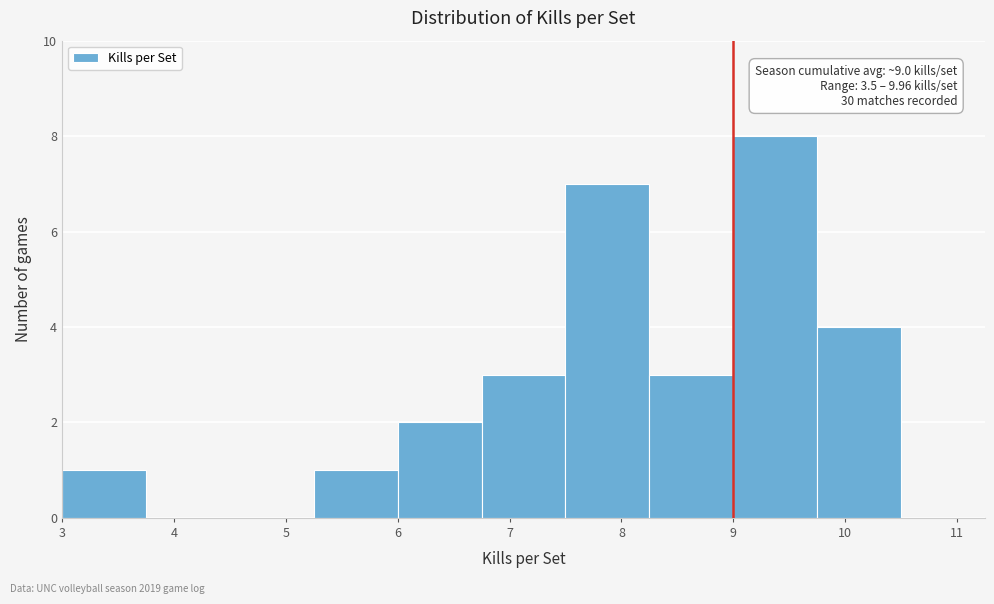

Which range on the x-axis has the tallest bar?

9.00 to 9.75